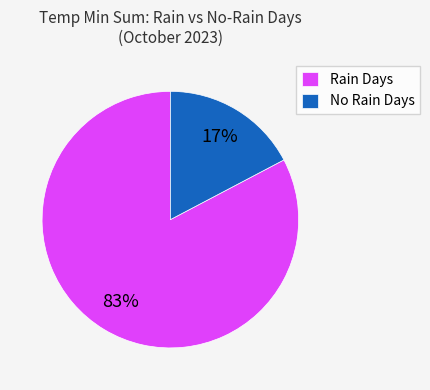

To the nearest percent, what portion does No Rain Days represent?

17%